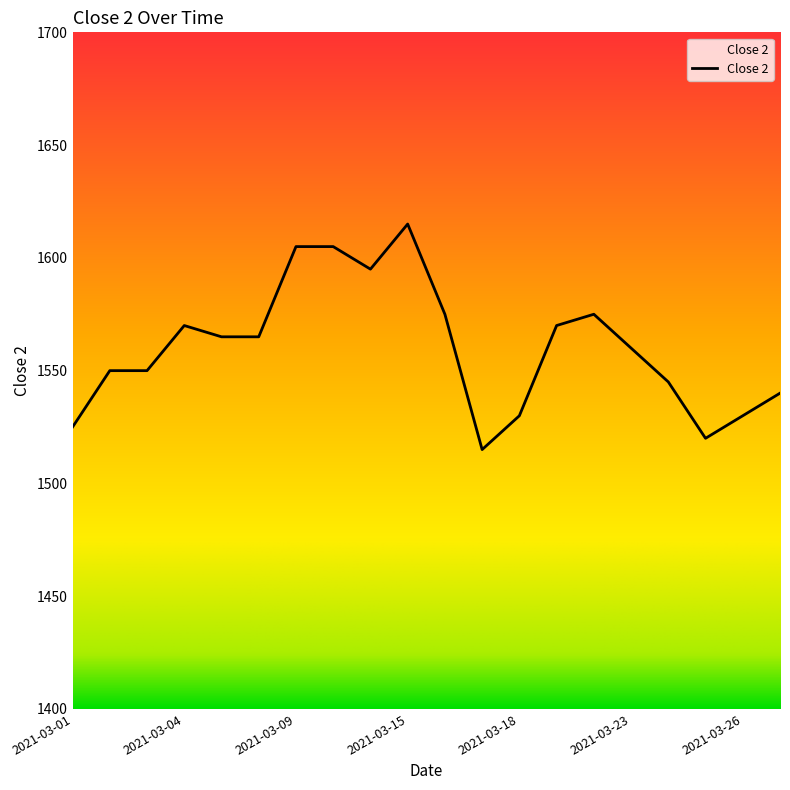

What is the smallest value displayed?

1515